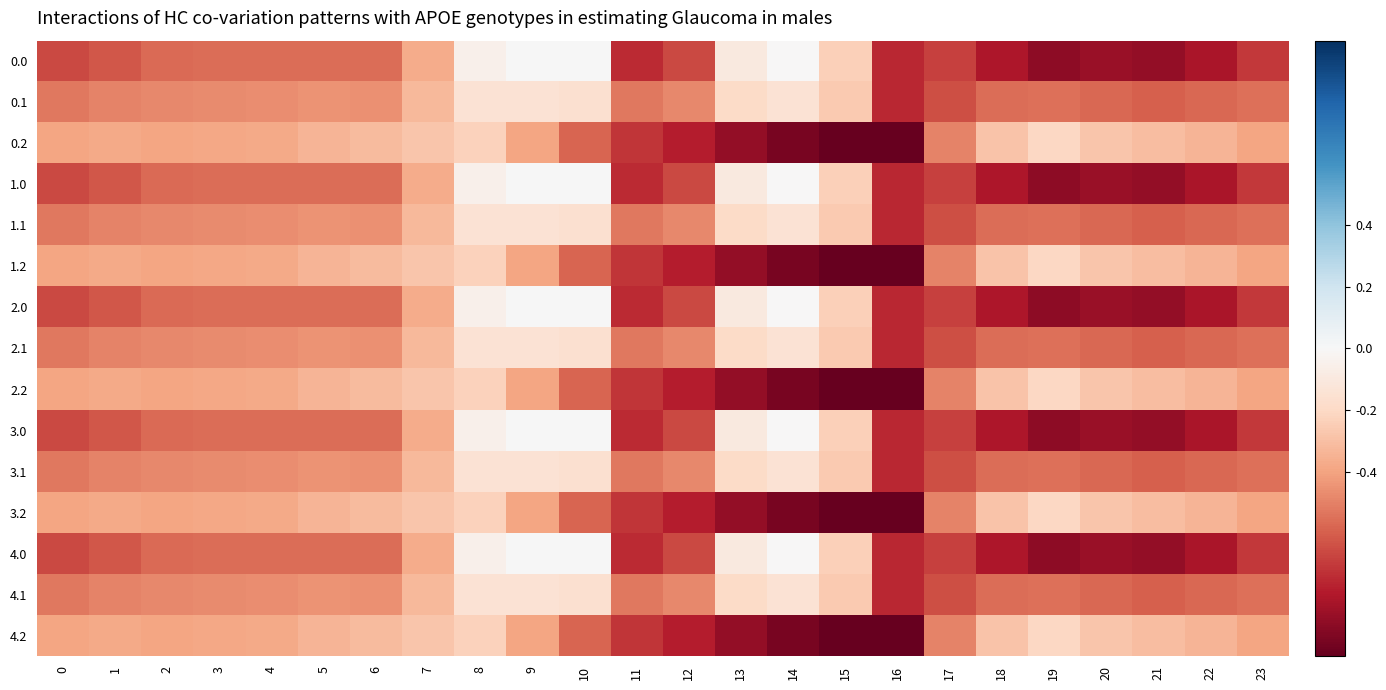

What is the spread (max minus min) of values at 1?

0.2